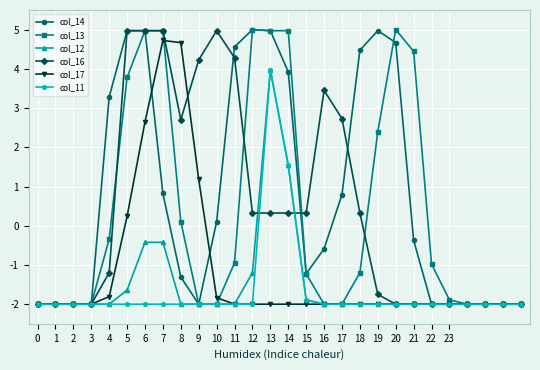

Count the number of categories in the chart.

28